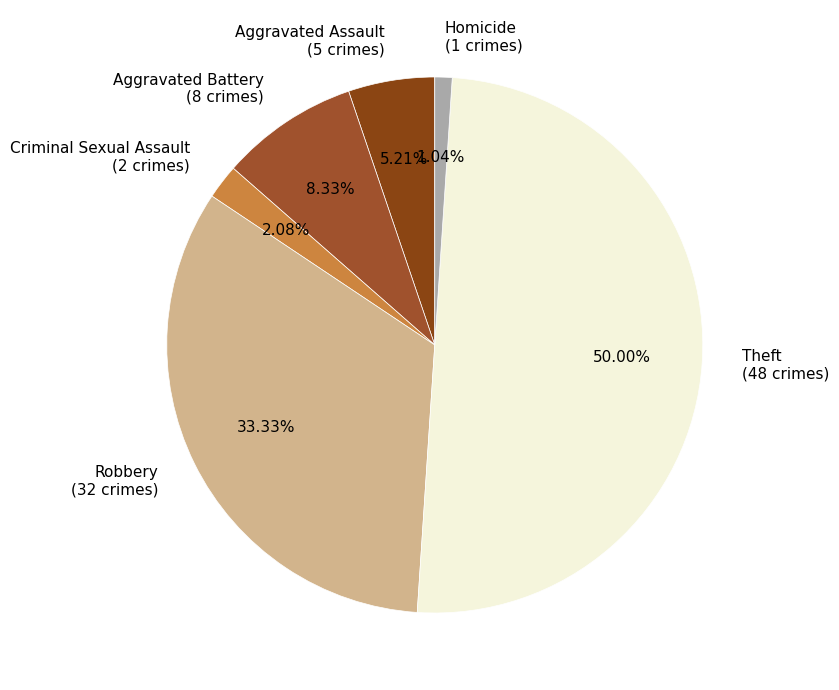

Combined, what portion of the pie is Robbery and Theft?

83.3%